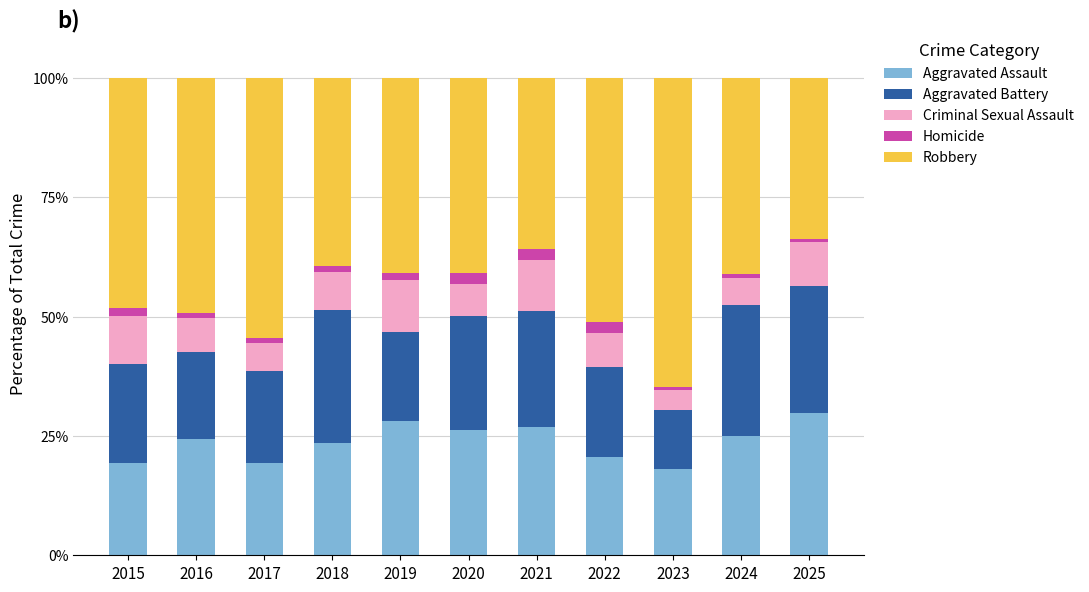

What is the difference between the maximum and minimum values in the Aggravated Assault series?

11.9